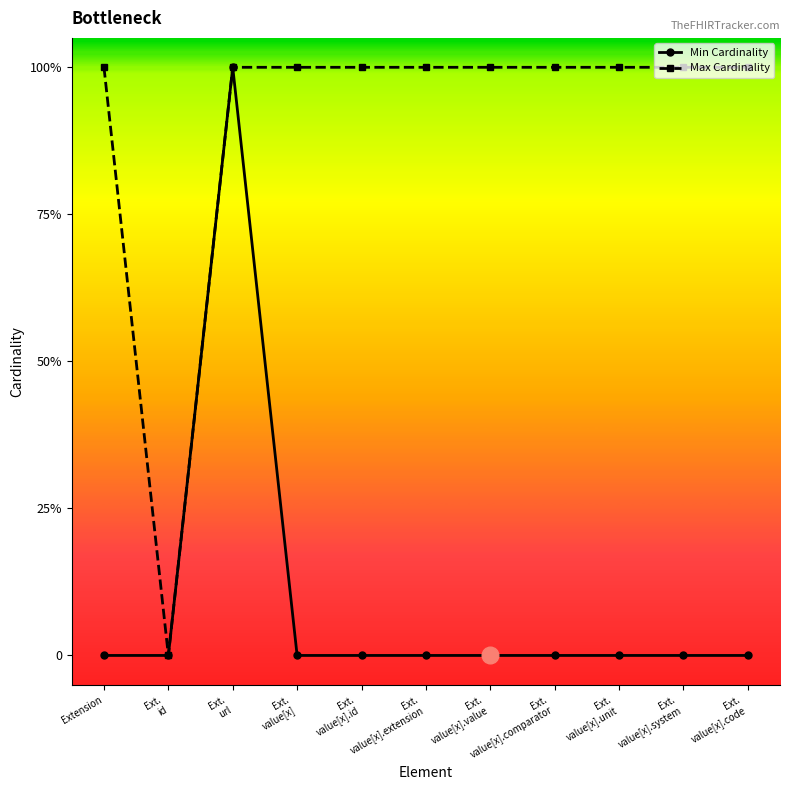

Is this an area chart (filled region under the line)?

No